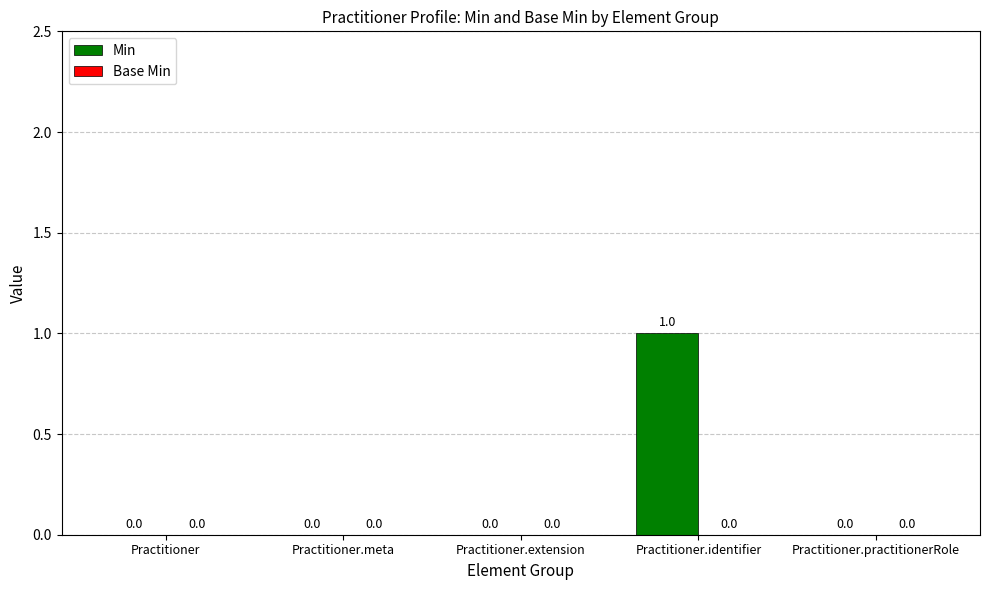

At which category does the chart reach its peak across all series?

Practitioner.identifier